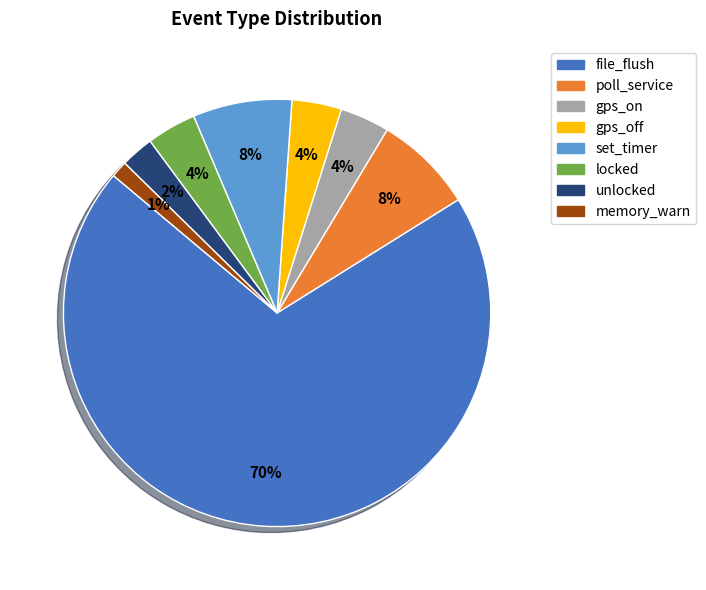

What percentage is the set_timer slice, to the nearest percent?

8%